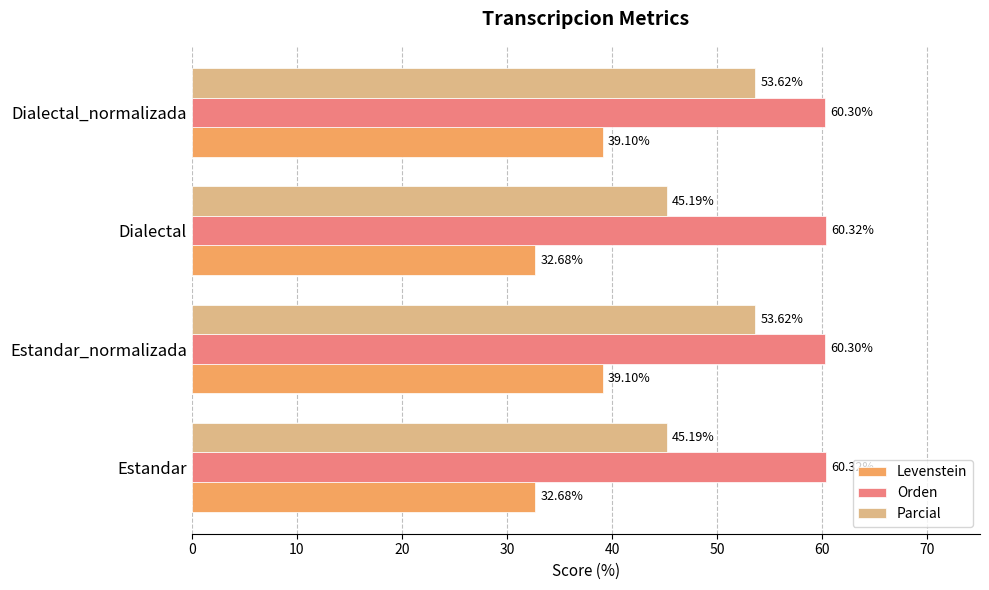

Rank the series by their maximum value, from highest to lowest.

Orden, Parcial, Levenstein